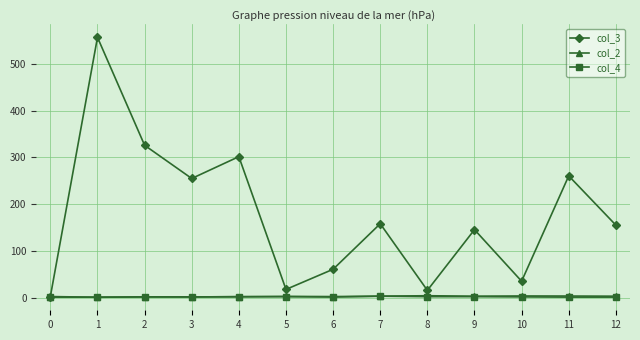

What is the value of the col_3 point at the 10th from the left?

145.3